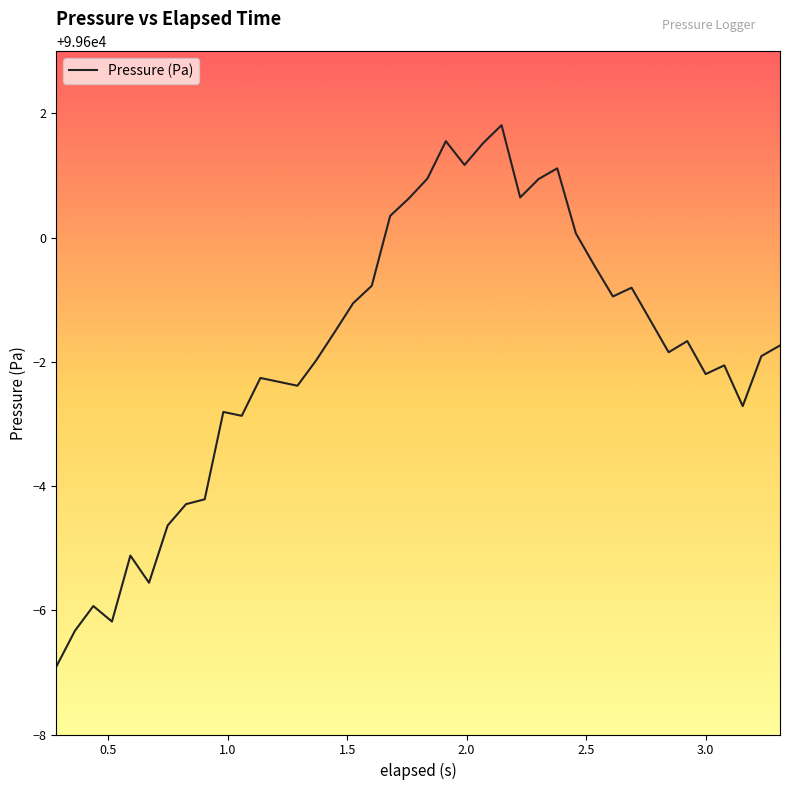

What is the minimum value shown in the chart?

99593.1